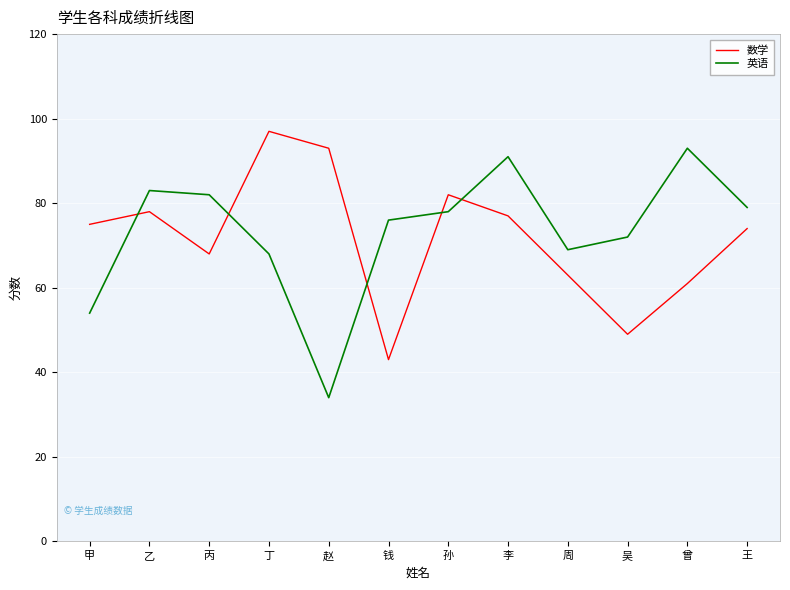

Where is the first local maximum for 数学?

乙